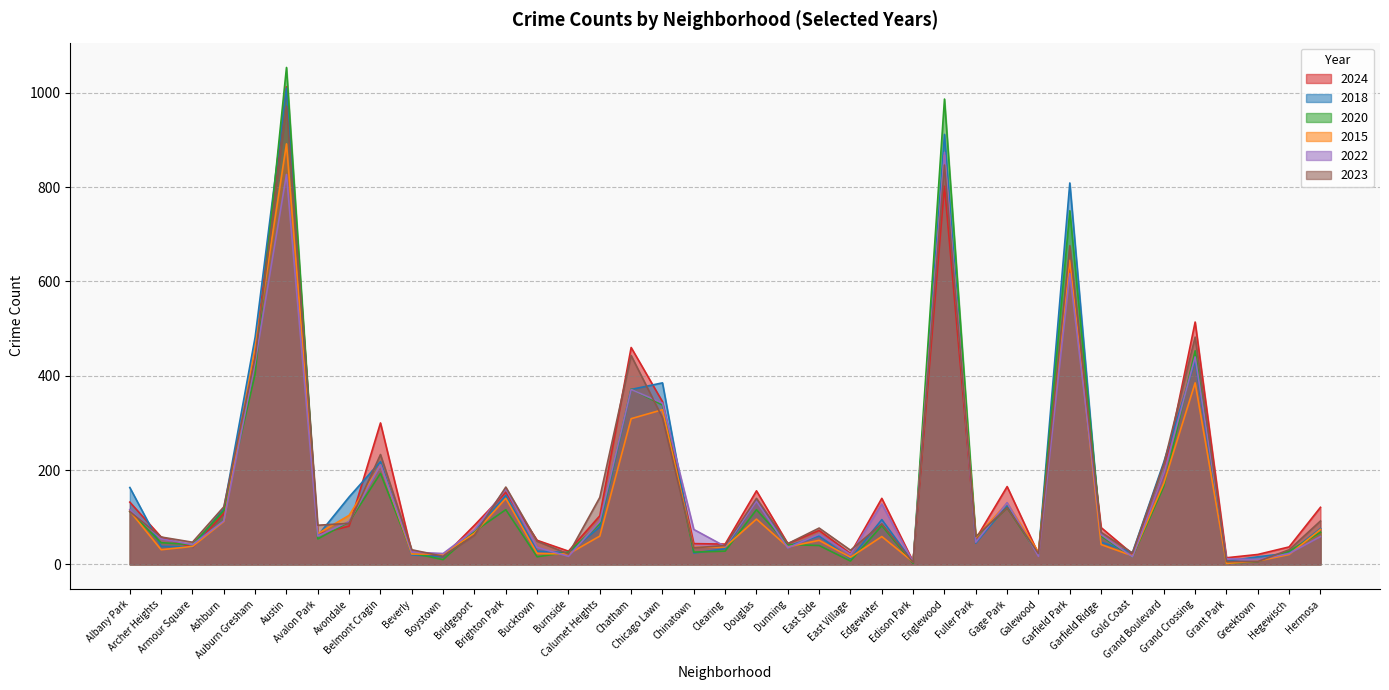

At which category does 2024 reach its first local valley?

Armour Square